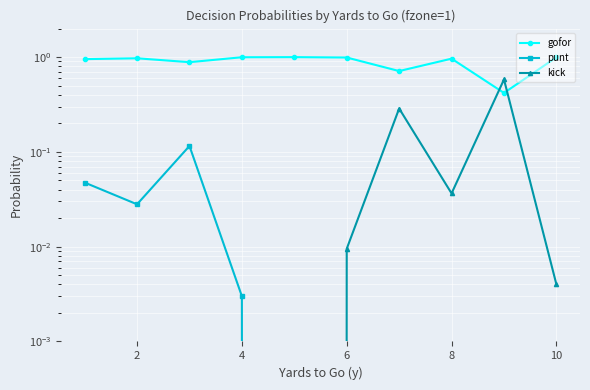

Which series has the largest range (max minus min)?

gofor